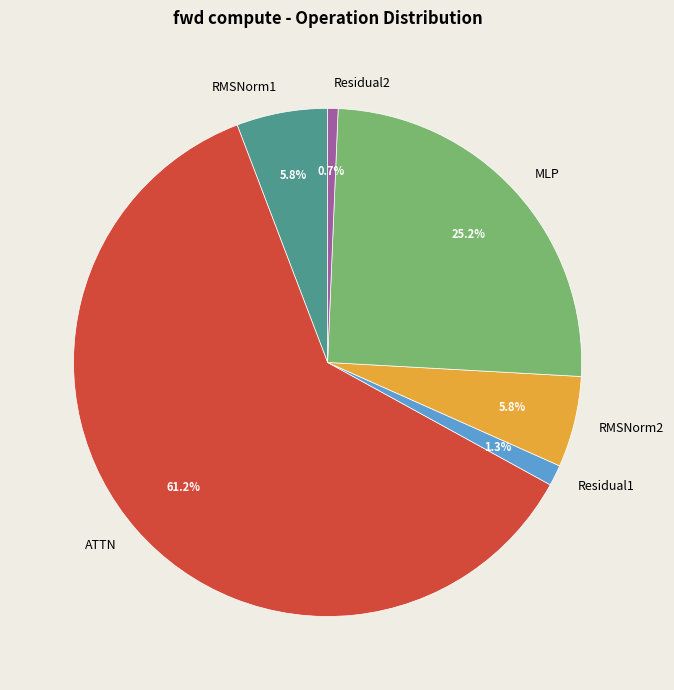

Which category has the smallest portion of the pie?

Residual2